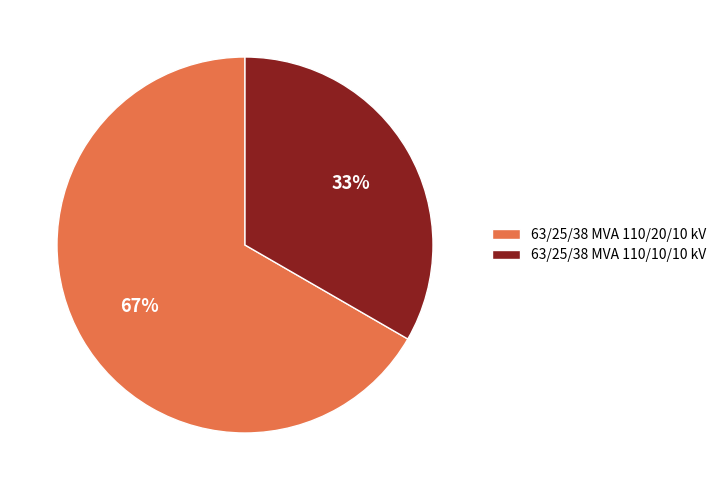

Is there any slice that represents more than half of the pie?

Yes